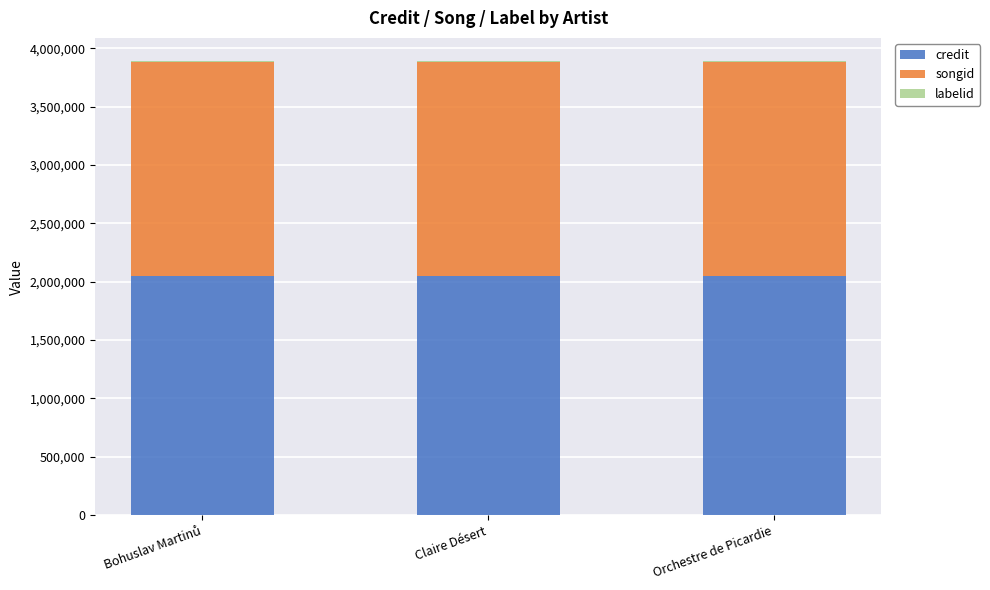

What is the sum of all credit values?

6136647